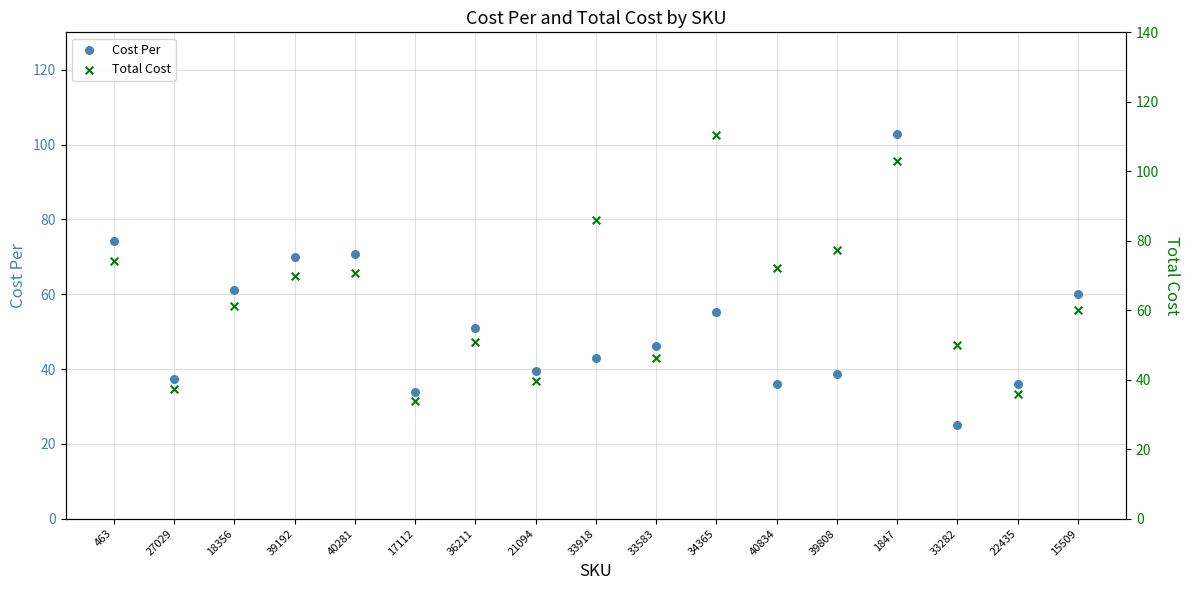

What is the total value across all series at 17112?

67.7